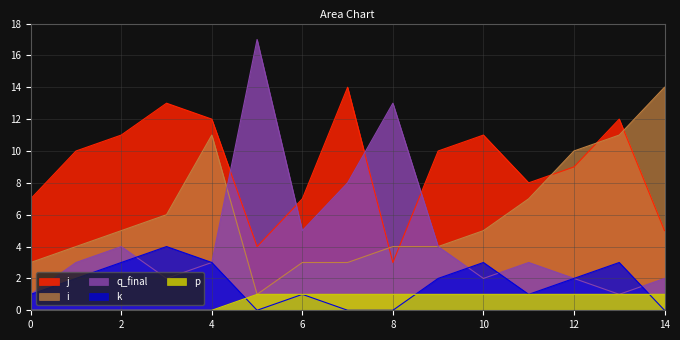

At which category is the sum across all series the highest?

4